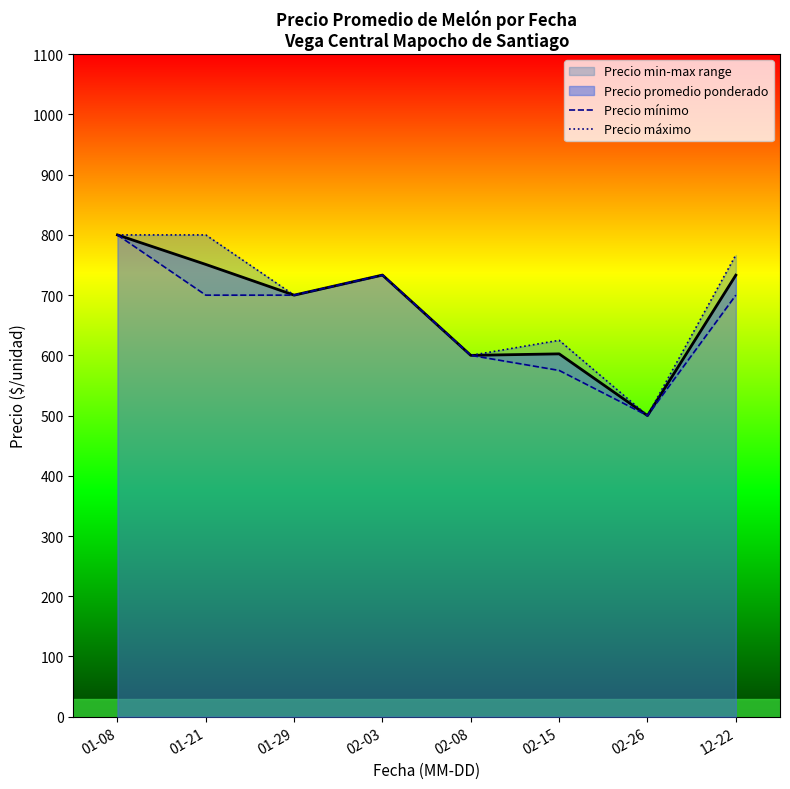

What is the approximate value of Precio mínimo at 02-03?

733.3